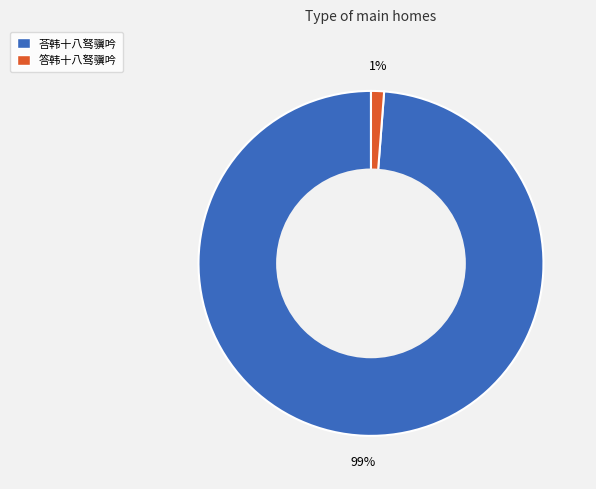

Do 答韩十八驽骥吟 and 荅韩十八驽骥吟 together represent more than half of the pie?

Yes